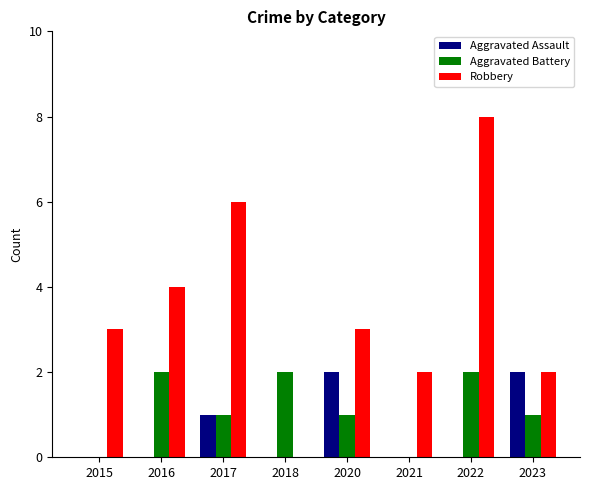

Which category has the highest value across all series?

2022